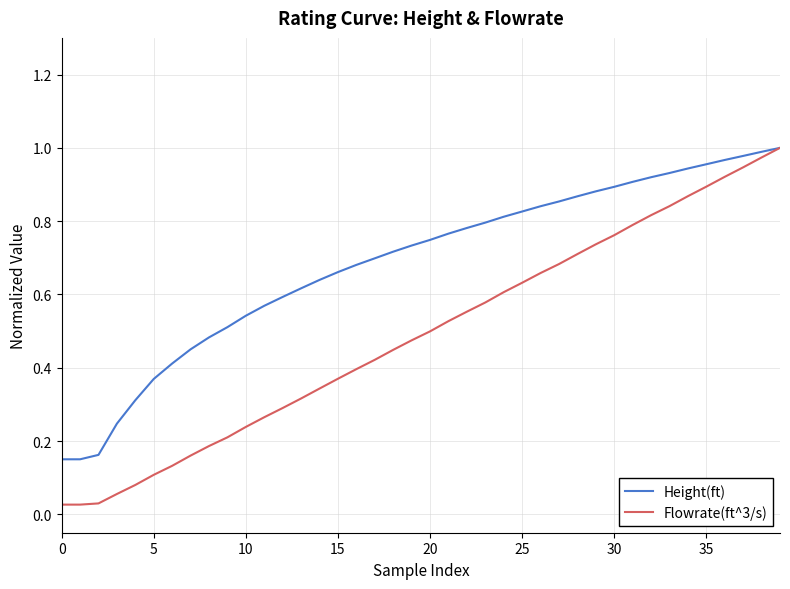

Rank the series by their average value, from highest to lowest.

Height(ft), Flowrate(ft^3/s)